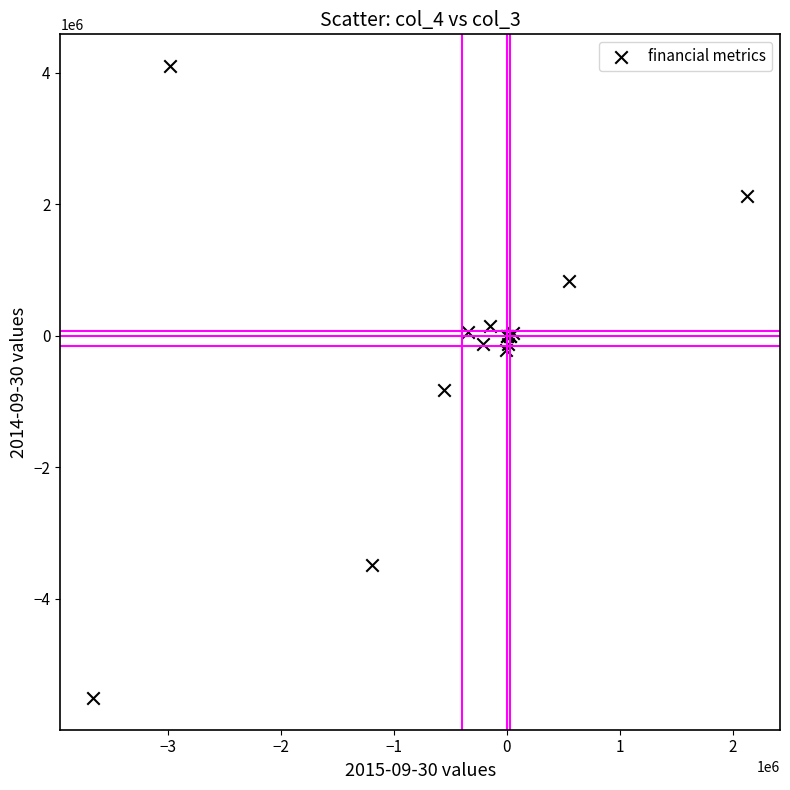

What Y value in the scatter plot is closest to -704884?

-826481